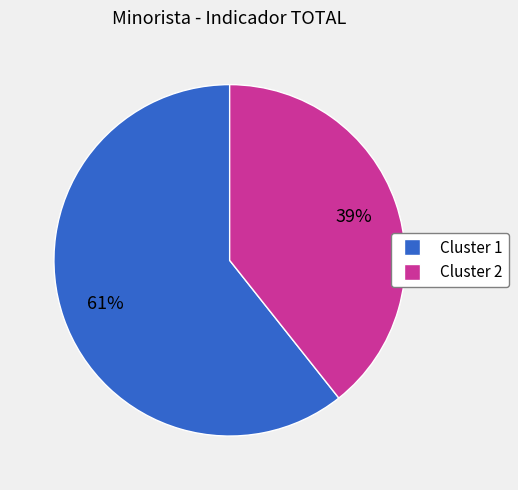

To the nearest percent, what is the average slice percentage?

50%